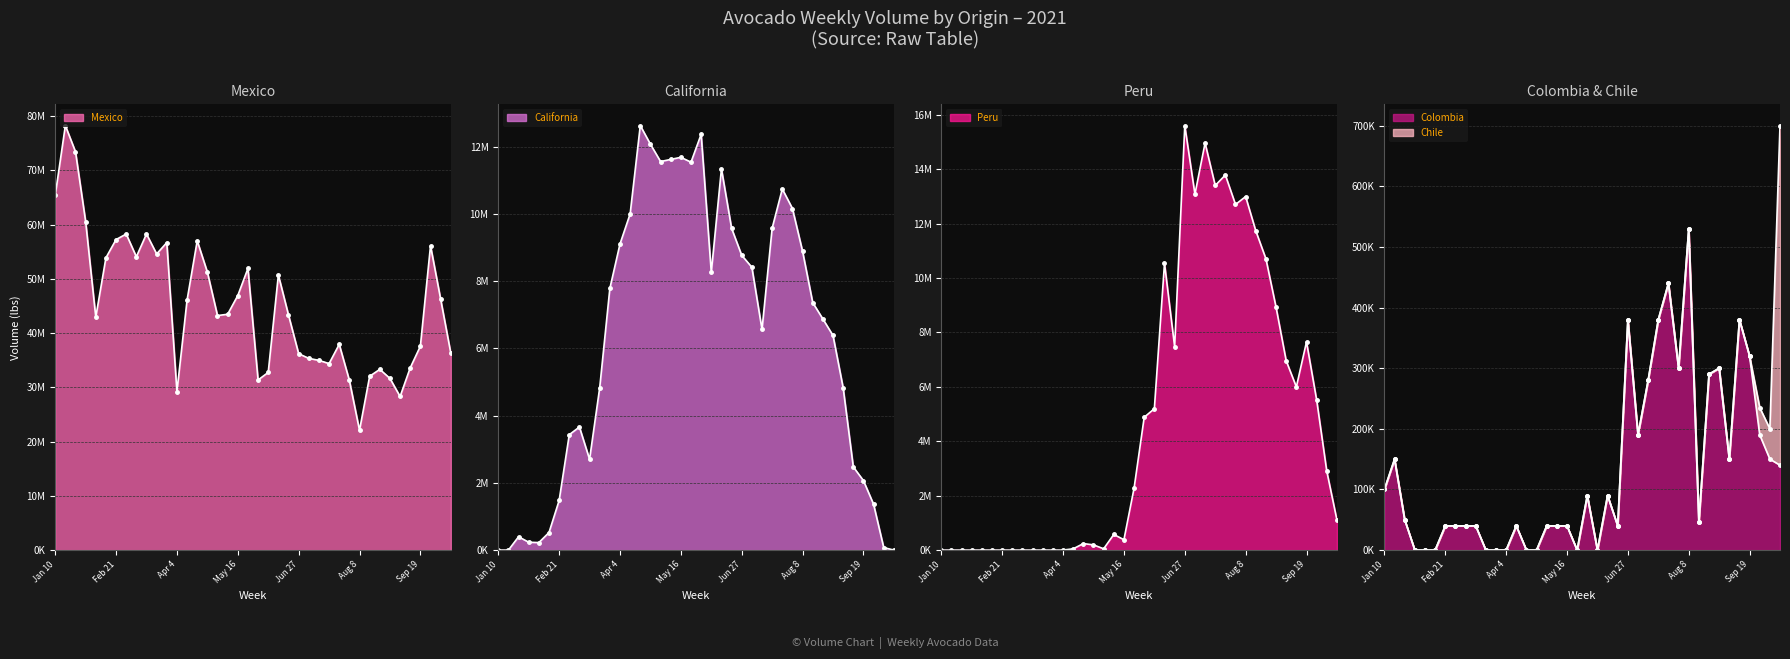

Count the number of categories in the chart.

40